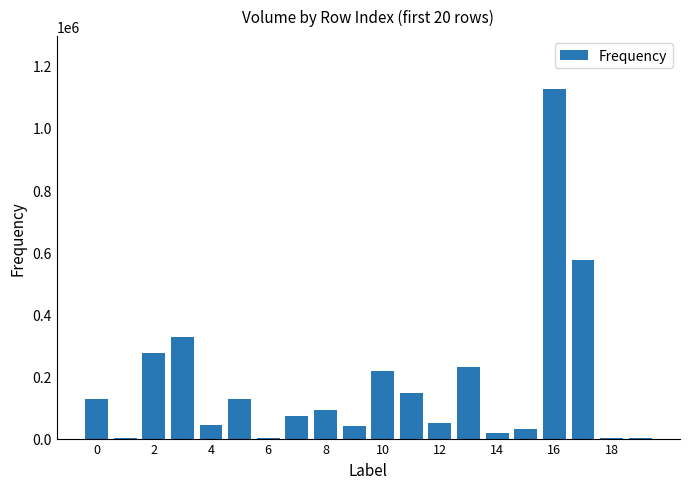

What is the greatest value displayed?

1126691.0